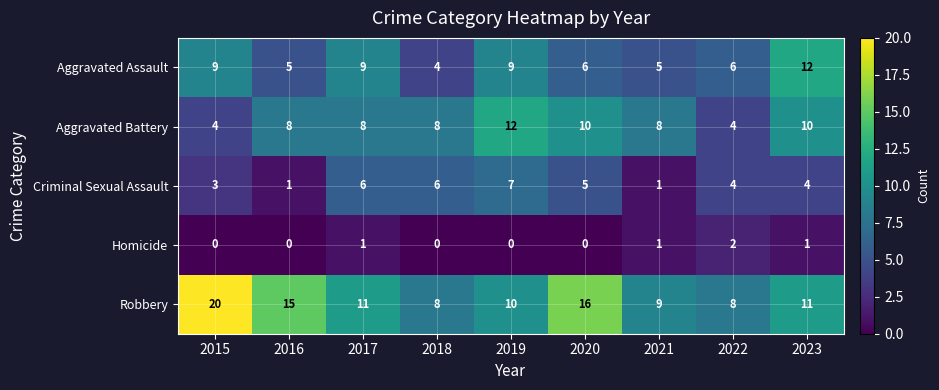

Which series has the widest spread of values?

Robbery